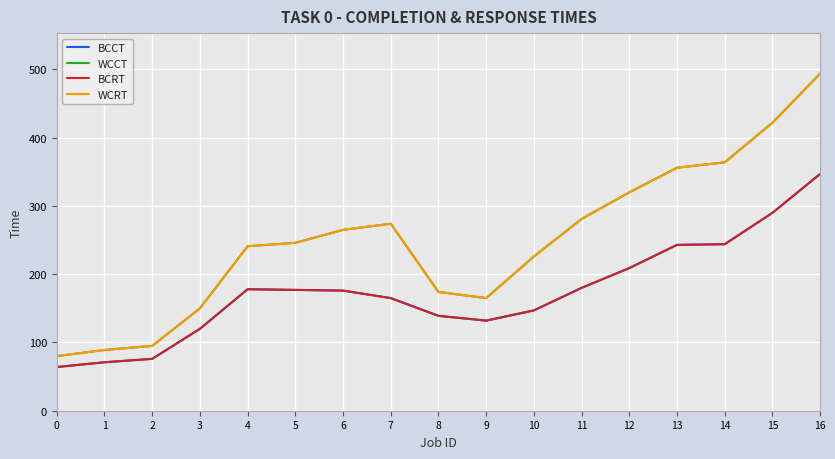

Is it true that WCCT equals 274 at 7?

True